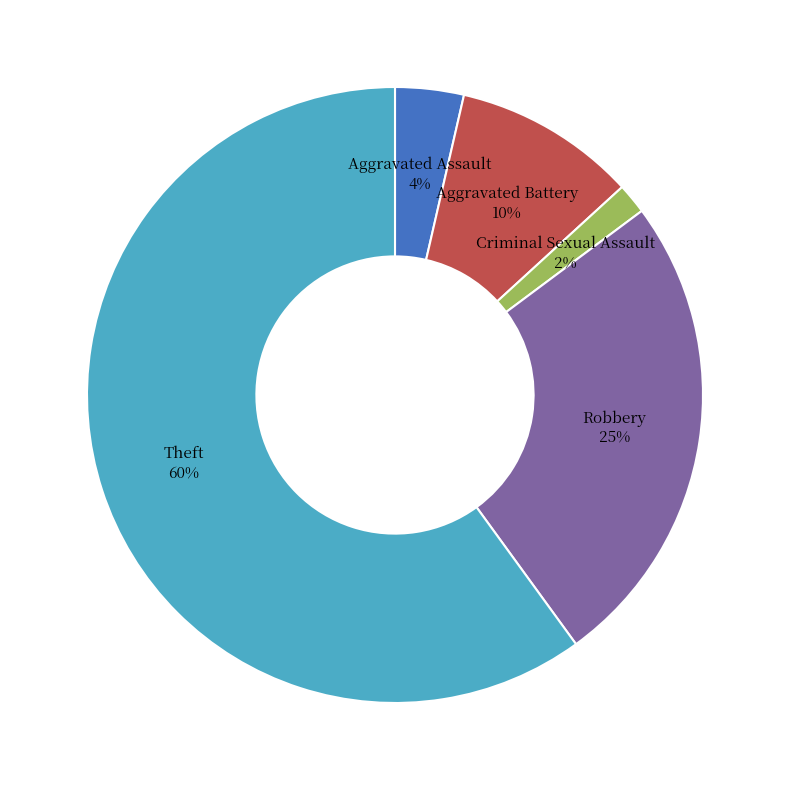

Does any single category account for the majority?

Yes